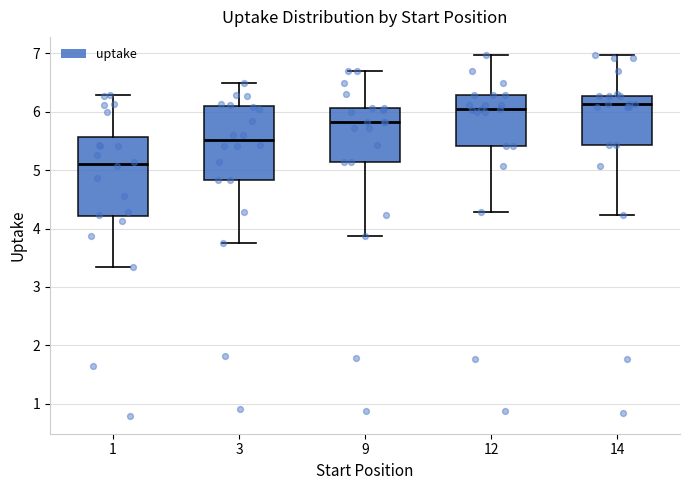

Reading left to right, read every box against the y-axis: the position of its median line, the range the box covers, and the ends of its whiskers. The values are not printed on the chart, so give them approximately, as read against the axis.

1: median 5.1, box 4.2 to 5.6, whiskers 3.3 to 6.3
3: median 5.5, box 4.8 to 6.1, whiskers 3.8 to 6.5
9: median 5.8, box 5.1 to 6.1, whiskers 3.9 to 6.7
12: median 6.0, box 5.4 to 6.3, whiskers 4.3 to 7.0
14: median 6.1, box 5.4 to 6.3, whiskers 4.2 to 7.0